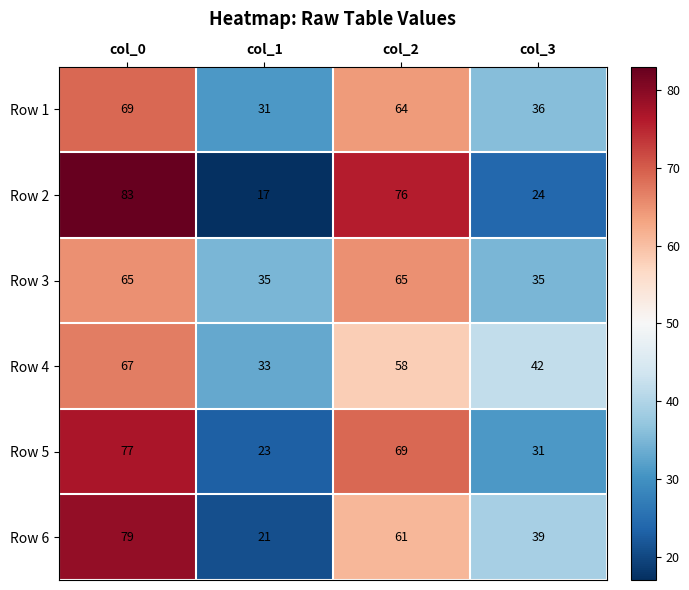

Reading right to left, what are all the values shown in this chart?

Row 1: col_3=36	col_2=64	col_1=31	col_0=69
Row 2: col_3=24	col_2=76	col_1=17	col_0=83
Row 3: col_3=35	col_2=65	col_1=35	col_0=65
Row 4: col_3=42	col_2=58	col_1=33	col_0=67
Row 5: col_3=31	col_2=69	col_1=23	col_0=77
Row 6: col_3=39	col_2=61	col_1=21	col_0=79